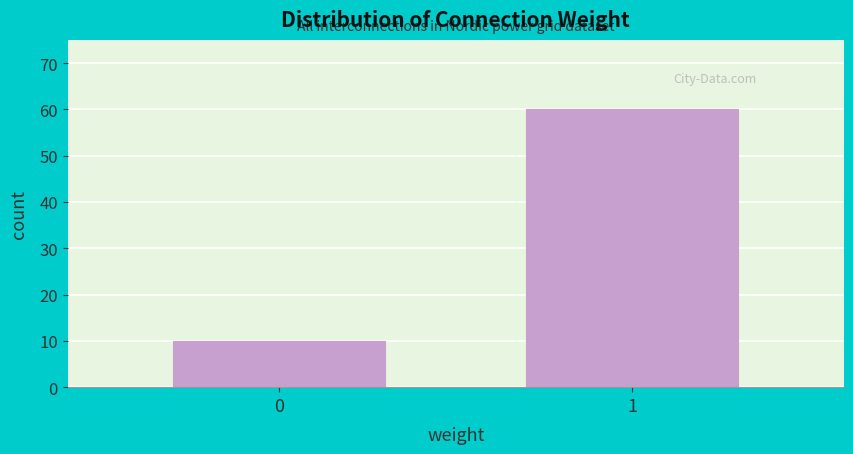

Reading left to right, what are all the values shown in this chart?

10	60